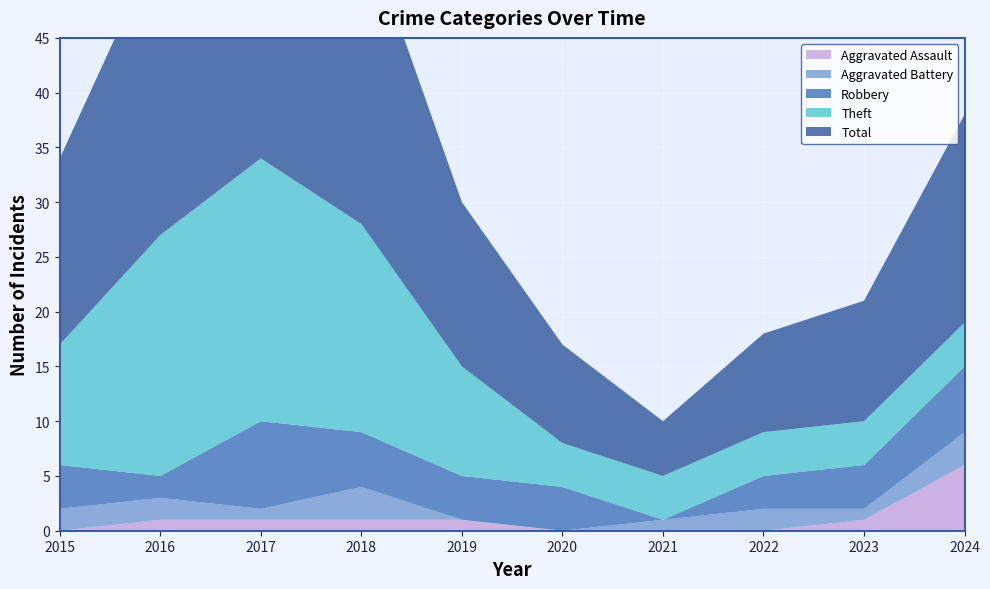

Reading left to right, what are all the values shown in this chart?

Aggravated Assault: 2015=0	2016=1	2017=1	2018=1	2019=1	2020=0	2021=0	2022=0	2023=1	2024=6
Aggravated Battery: 2015=2	2016=2	2017=1	2018=3	2019=0	2020=0	2021=1	2022=2	2023=1	2024=3
Robbery: 2015=4	2016=2	2017=8	2018=5	2019=4	2020=4	2021=0	2022=3	2023=4	2024=6
Theft: 2015=11	2016=22	2017=24	2018=19	2019=10	2020=4	2021=4	2022=4	2023=4	2024=4
Total: 2015=17	2016=27	2017=35	2018=28	2019=15	2020=9	2021=5	2022=9	2023=11	2024=19